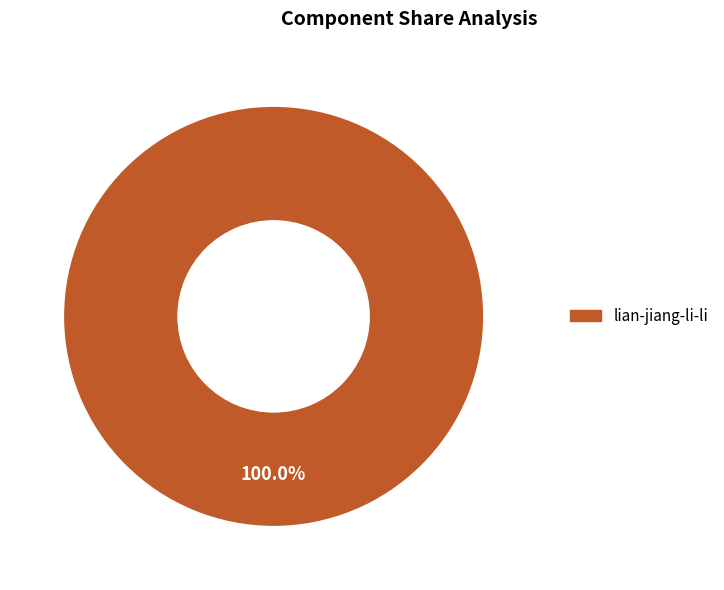

Is there a majority slice in this chart?

Yes